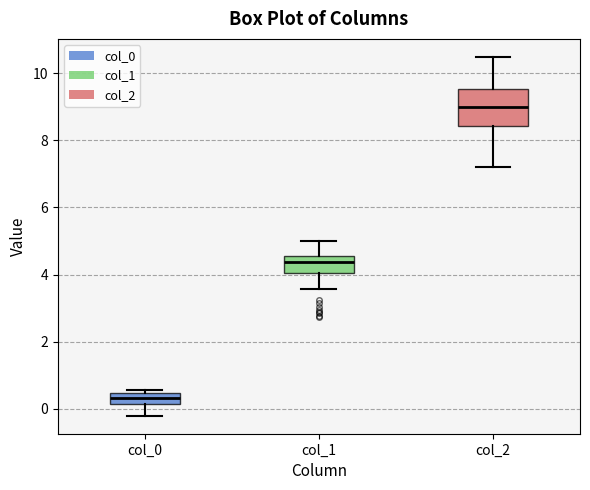

Where is the upper edge of the box for col_2 on the y-axis? The values are not printed on the chart, so give them approximately, as read against the axis.

9.6